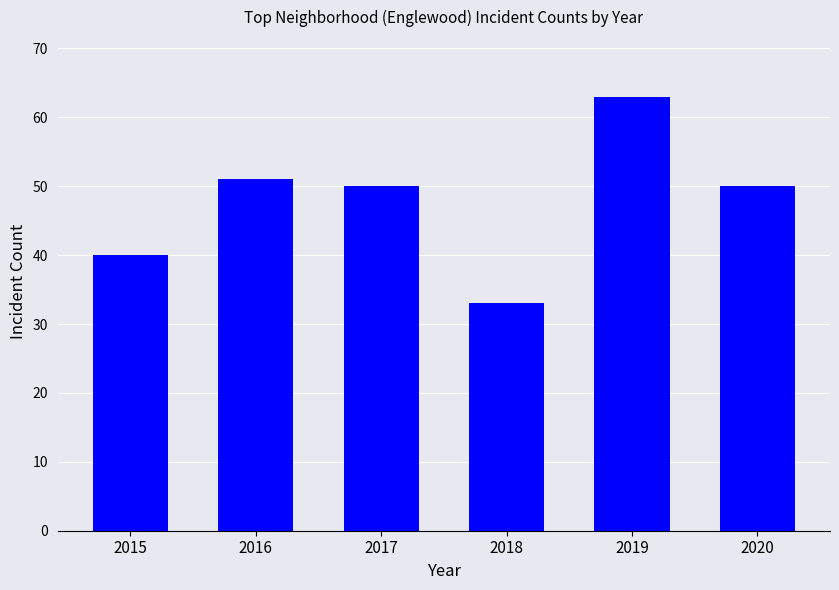

Reading left to right, what are all the values shown in this chart?

40	51	50	33	63	50